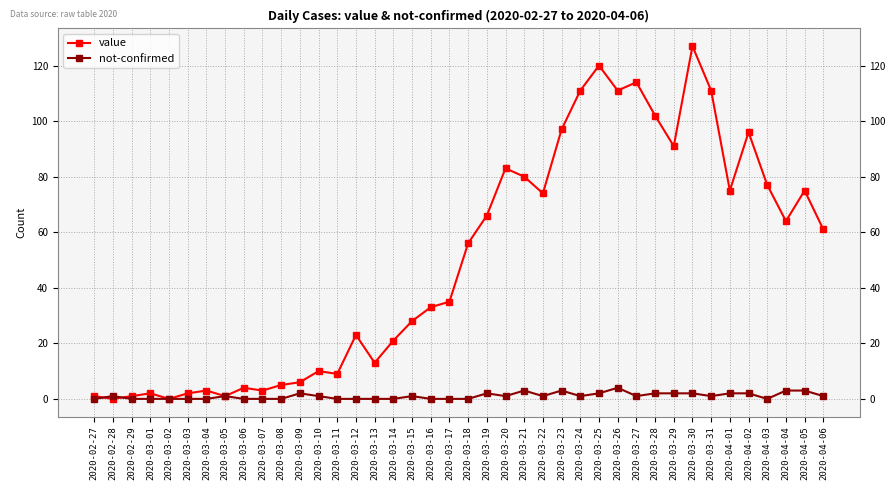

Rank the series at 2020-03-10 from lowest to highest value.

not-confirmed, value